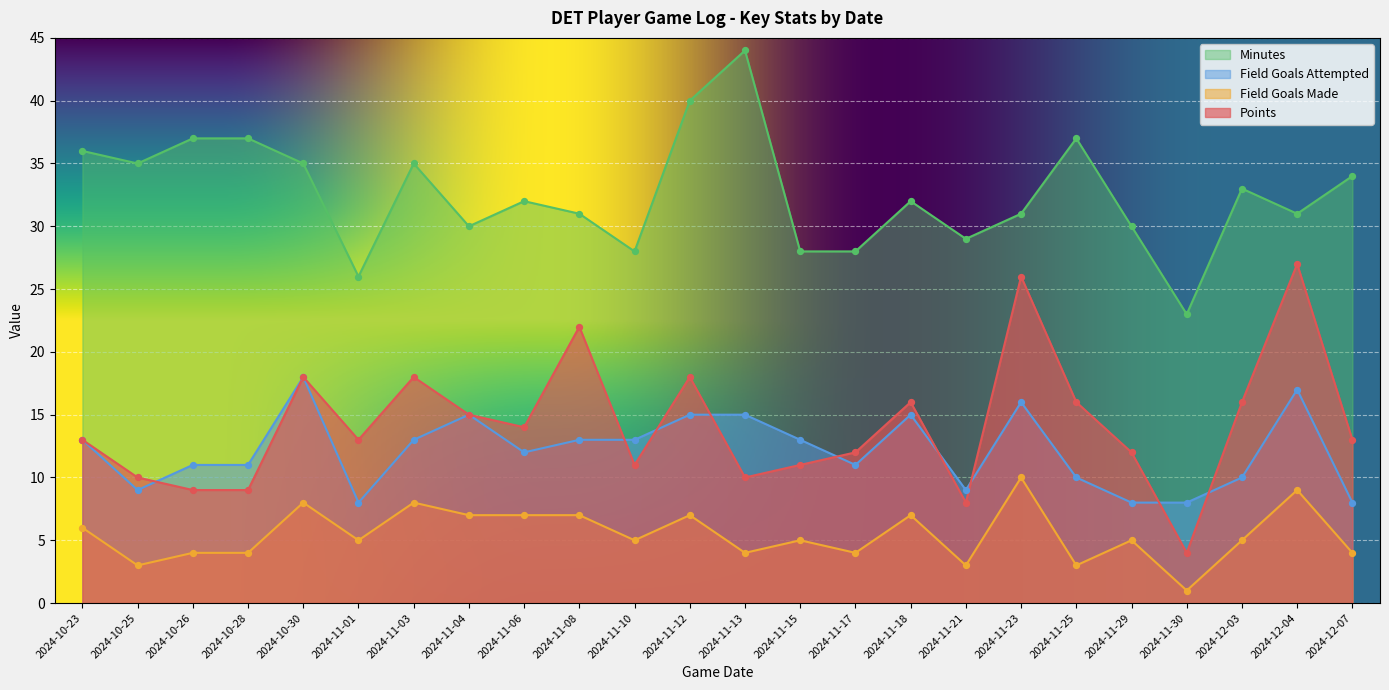

What is the total value across all series at 2024-11-01?

52